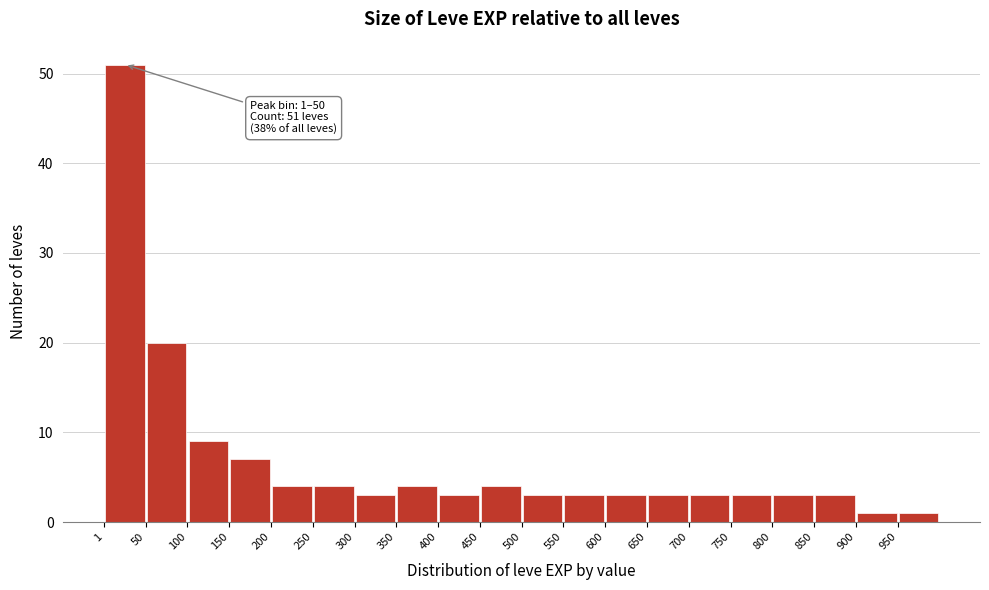

Over which range of the x-axis is the bar tallest?

0 to 50